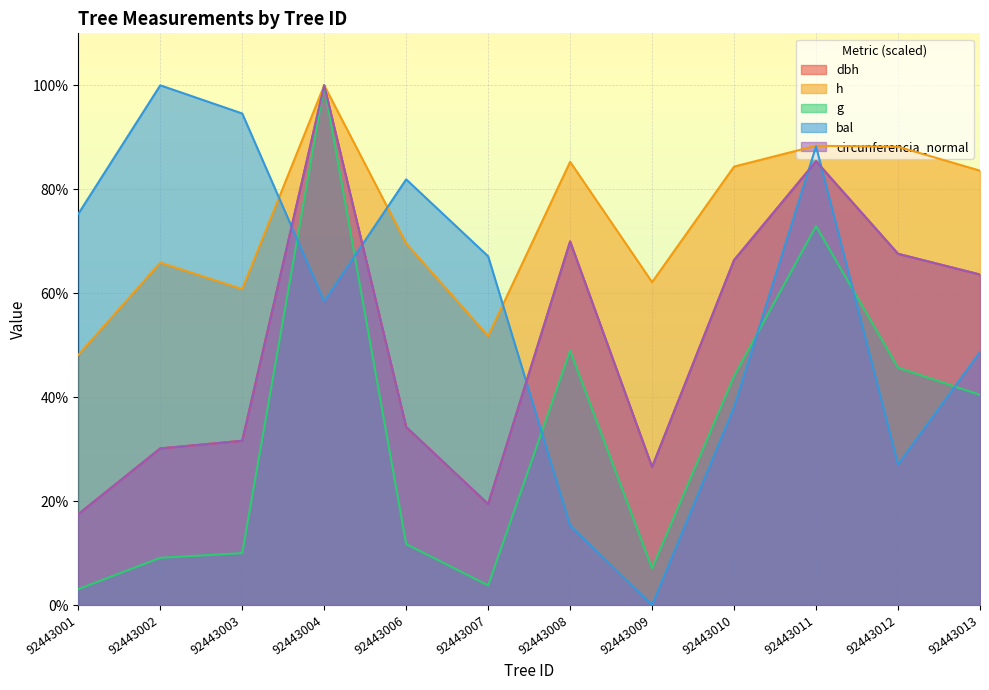

Rank the series by their maximum value, from lowest to highest.

dbh, h, g, bal, circunferencia_normal